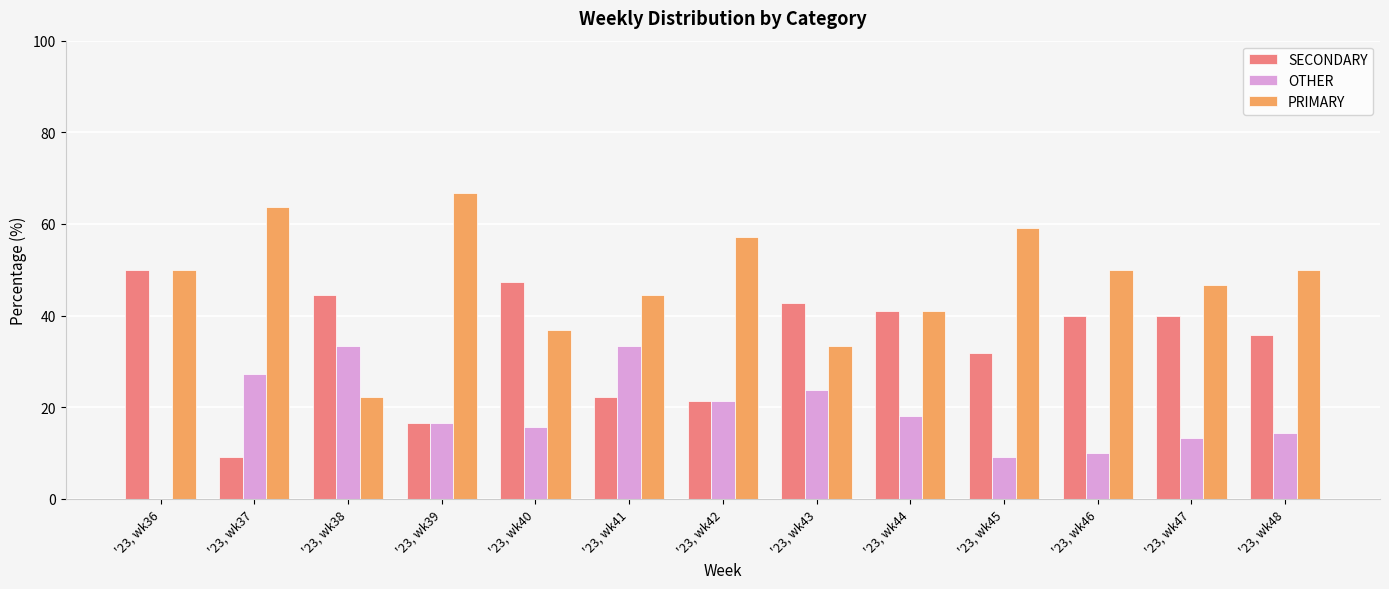

How many groups of bars are there?

13